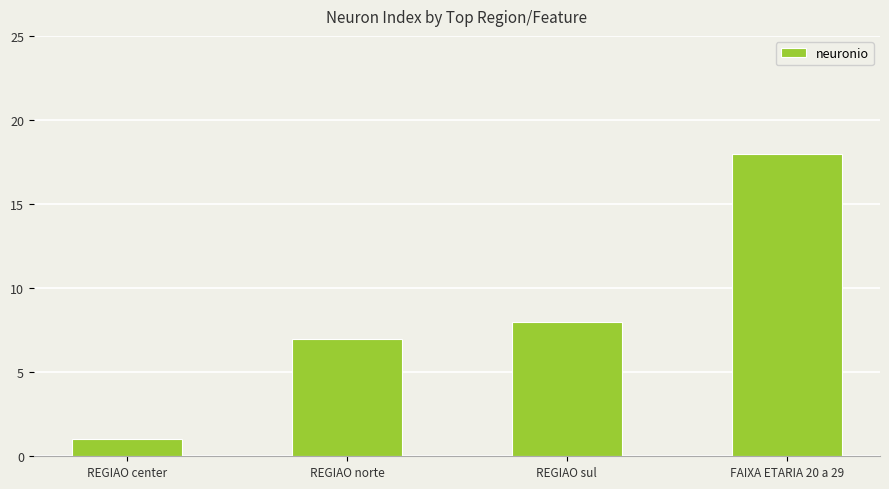

What is the ratio of the value at REGIAO center to the value at FAIXA ETARIA 20 a 29?

0.1